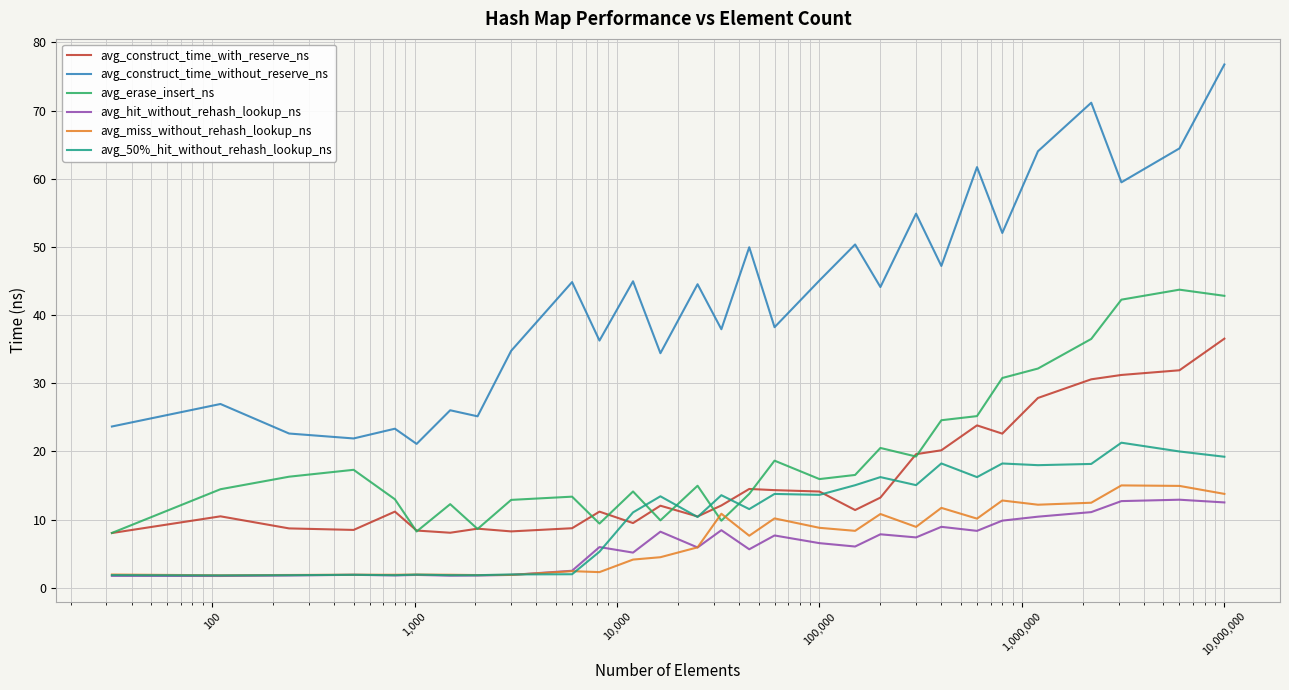

Which series has the widest spread of values?

avg_construct_time_without_reserve_ns